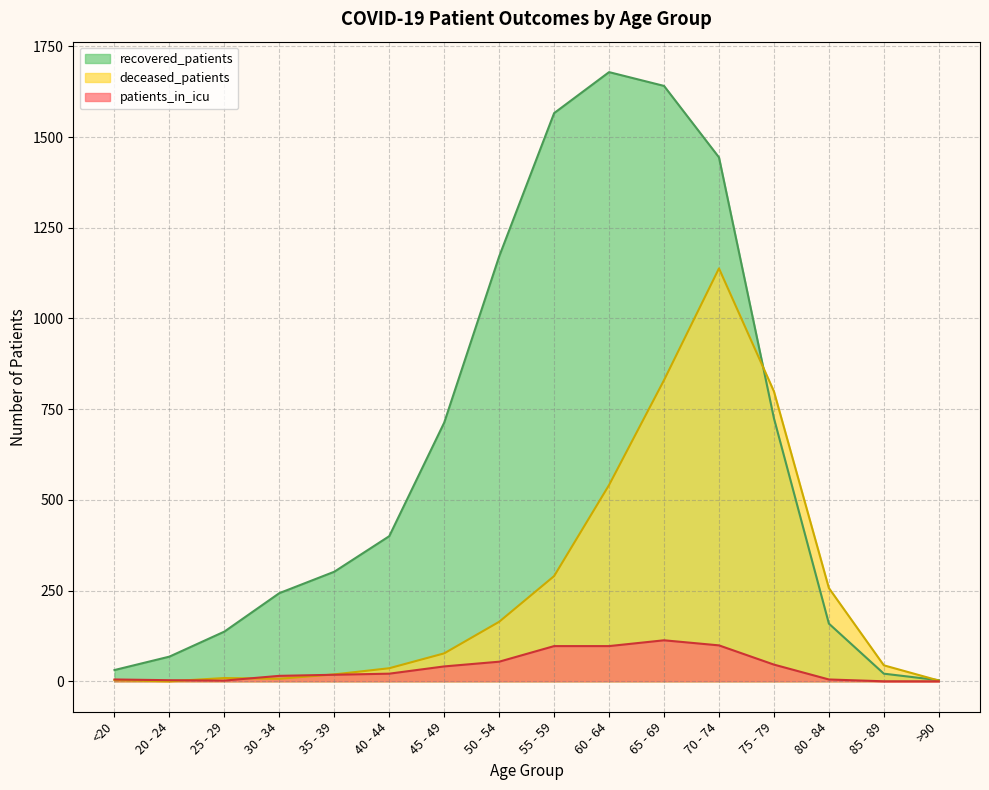

How many values in the deceased_patients series exceed 77?

7